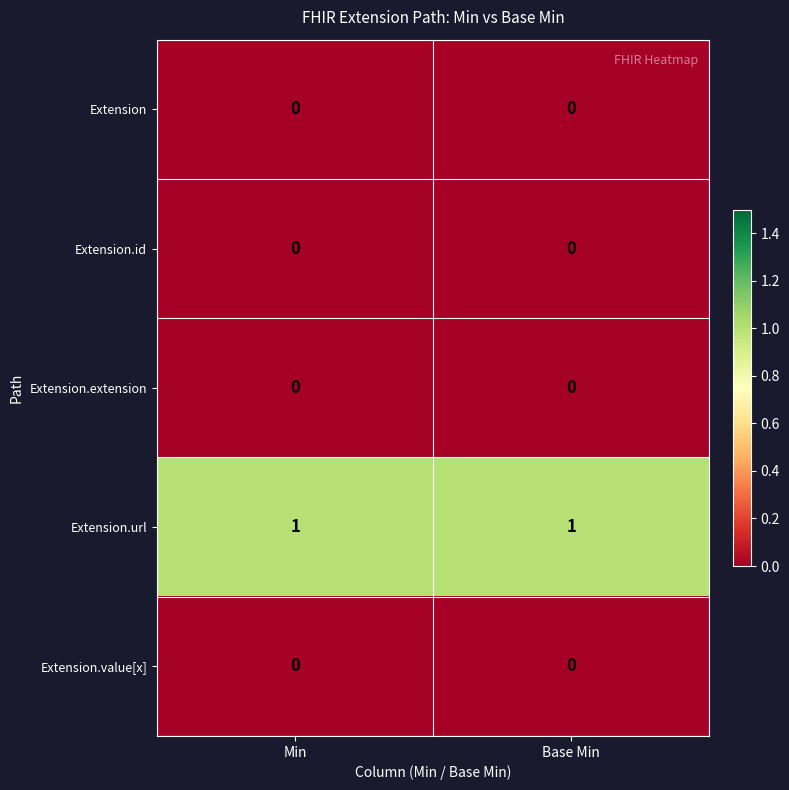

True or false: Extension.extension has a value of 0 at Min.

True